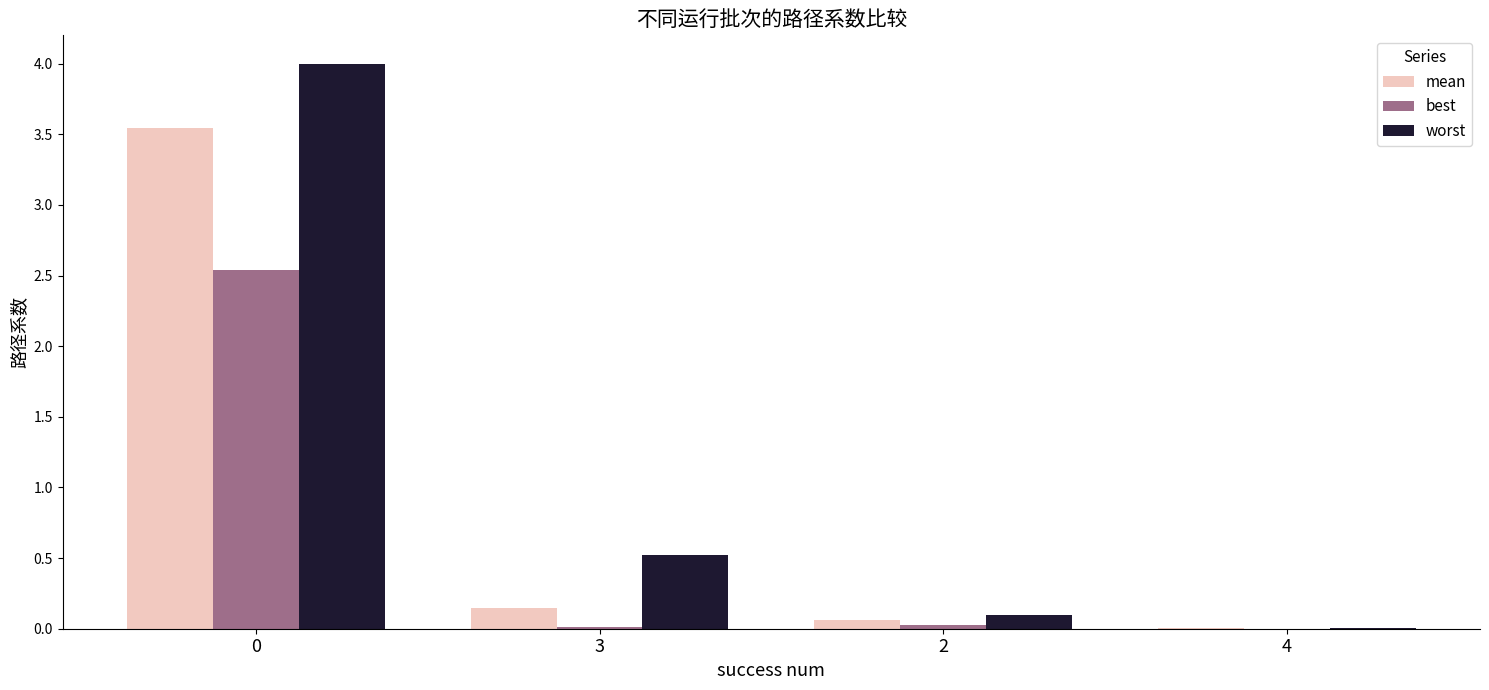

What is the greatest value displayed?

4.0